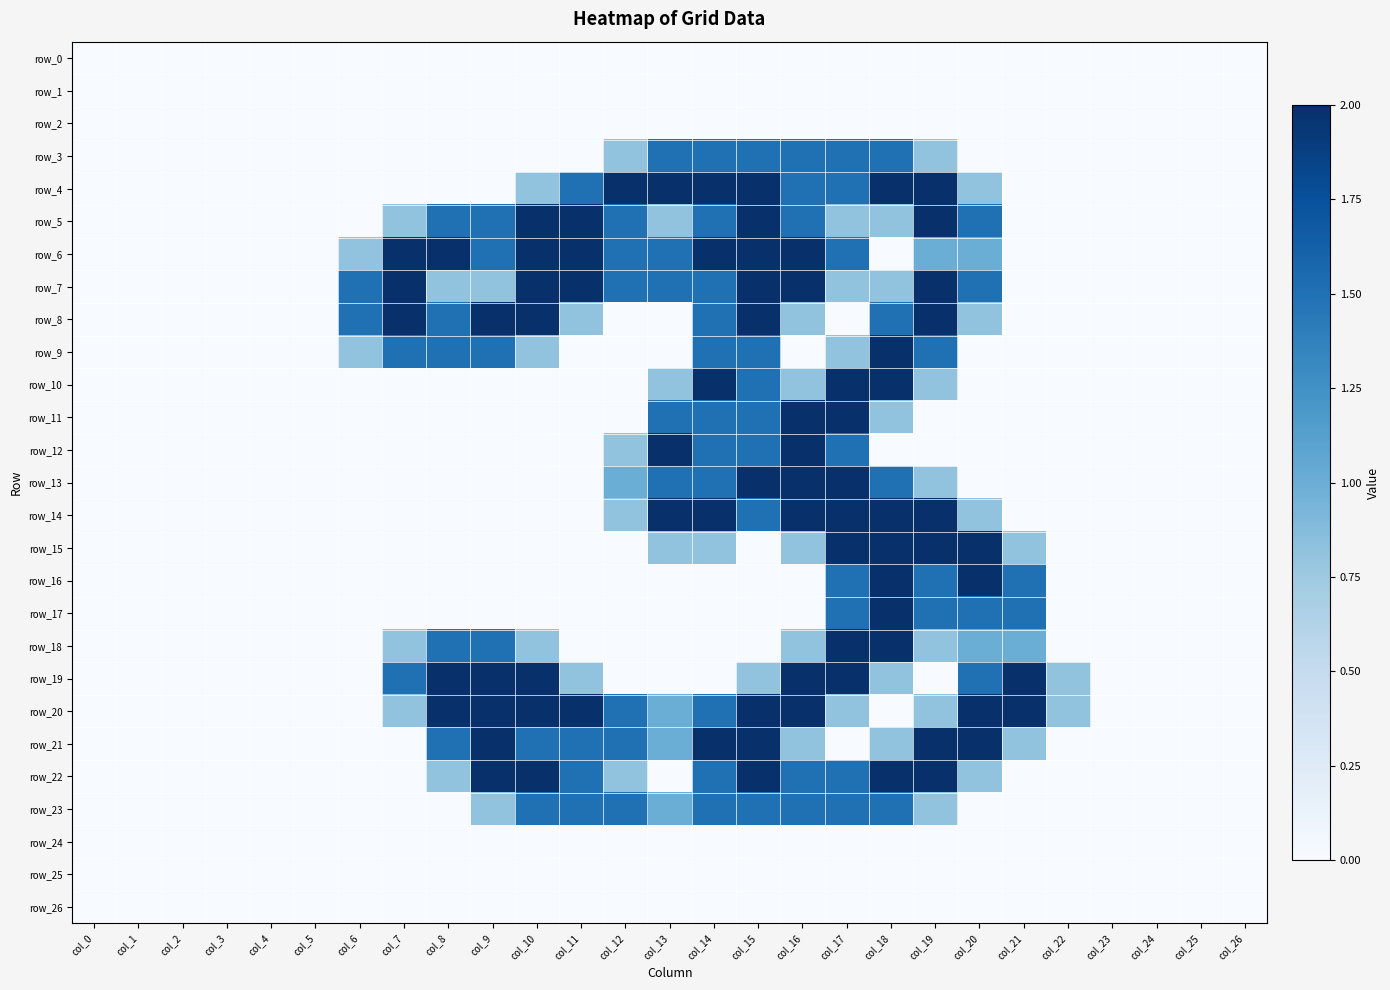

What is the difference between the maximum and second lowest values in the row_19 series?

2.0